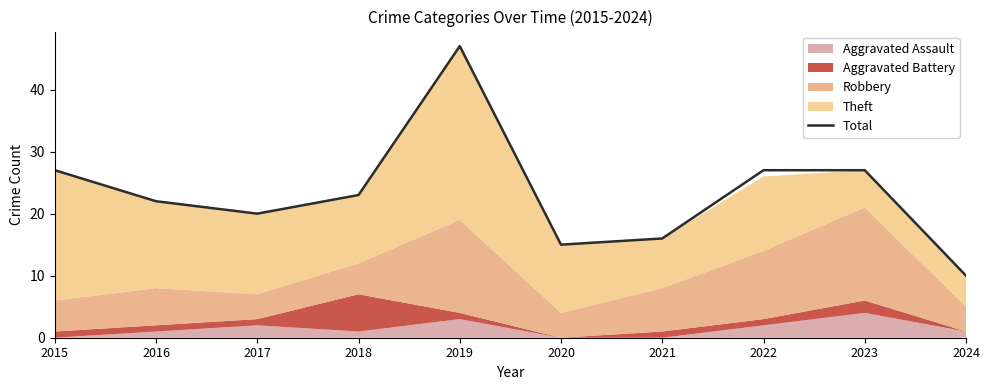

Reading right to left, what are all the values shown in this chart?

10	27	27	16	15	47	23	20	22	27